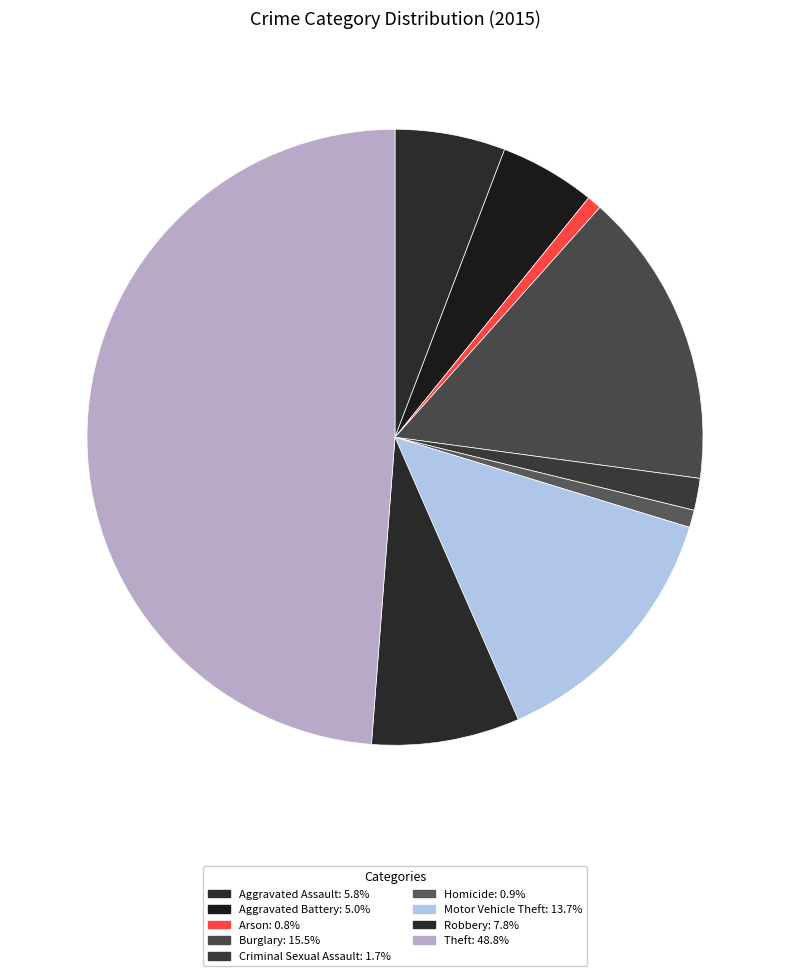

True or false: Aggravated Assault accounts for 21% of the total.

False